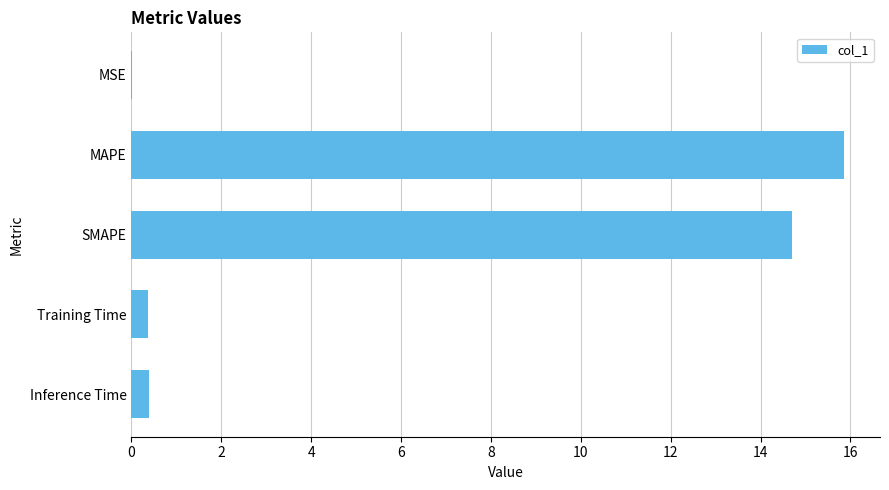

What is the approximate value at SMAPE?

14.7